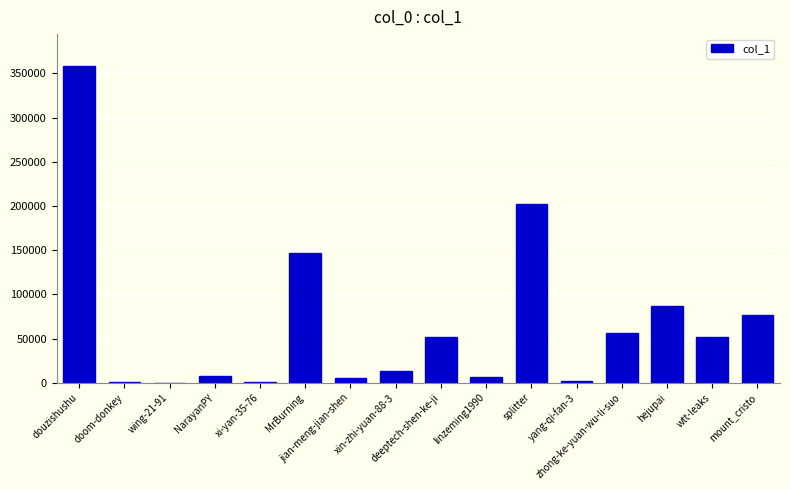

What is the approximate value at xi-yan-35-76?

834